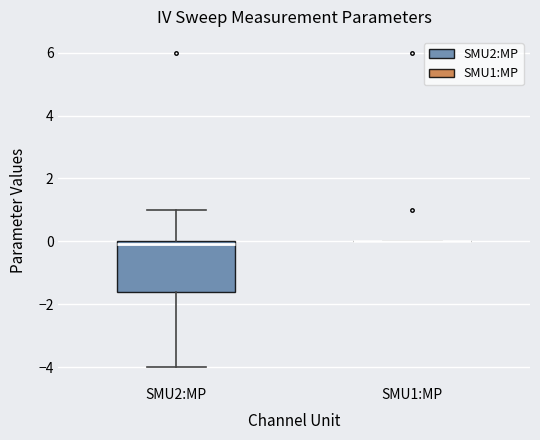

Reading left to right, transcribe this box plot: for each box, give where its median line is, the range the box spans, and where its two whiskers end, as read against the y-axis. The values are not printed on the chart, so give them approximately, as read against the axis.

SMU2:MP: median 0.0 (just below the box's upper edge), box -1.6 to 0.0, whiskers -4.0 to 1.0
SMU1:MP: box collapsed to a line at 0.0, whiskers 0.0 to 0.0